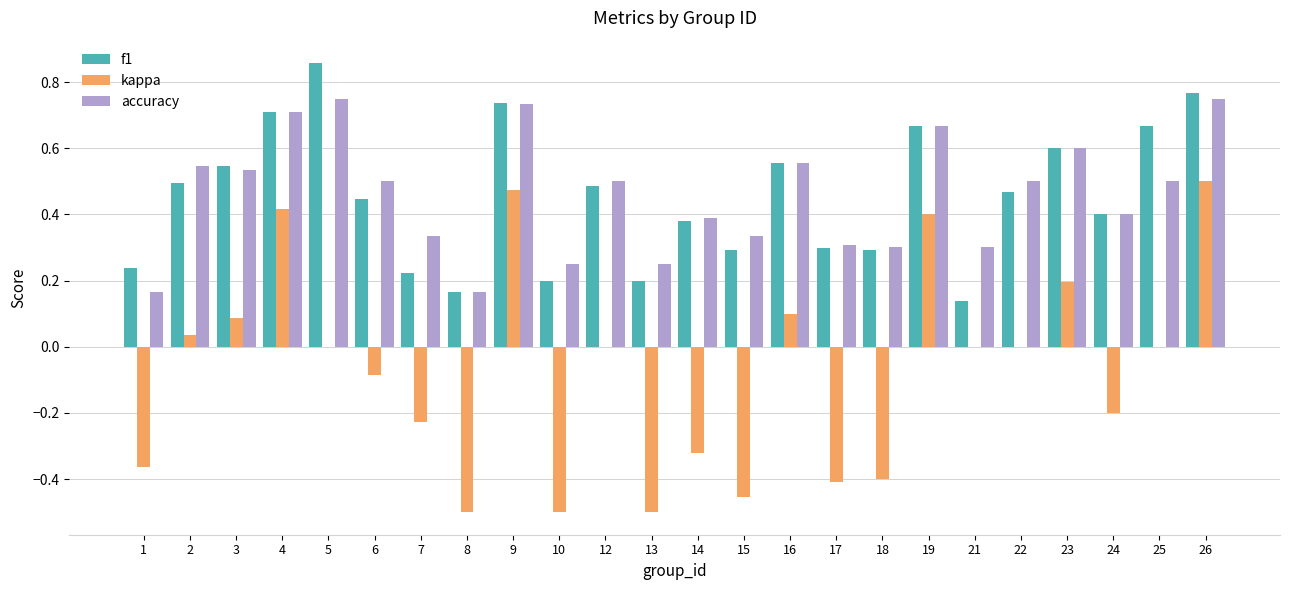

What is the sum of all kappa values?

-1.8